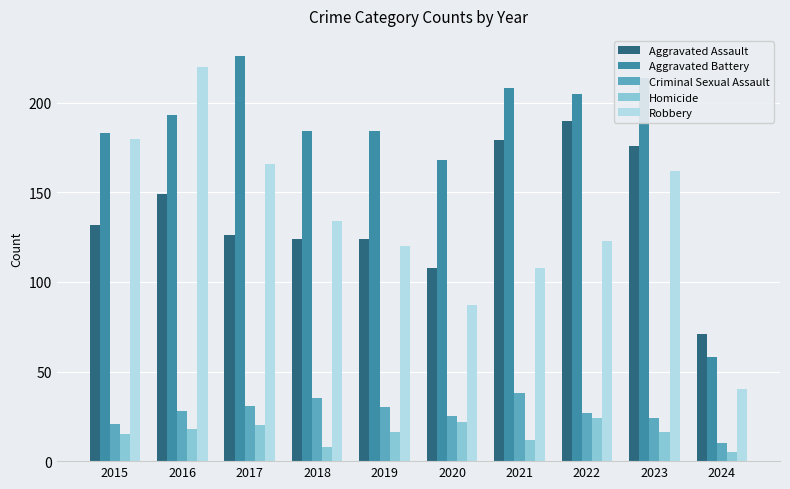

How many data points does each series have?

10